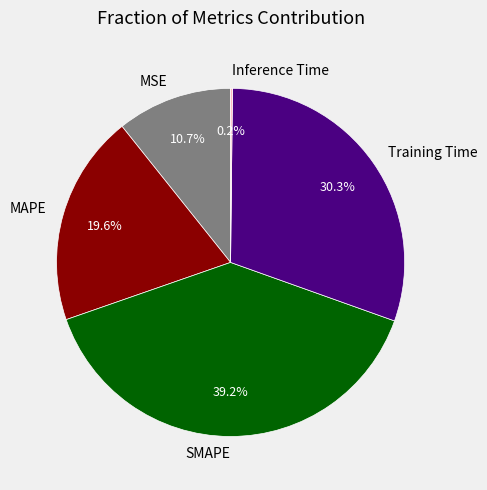

What percentage is NOT represented by MSE?

89.3%